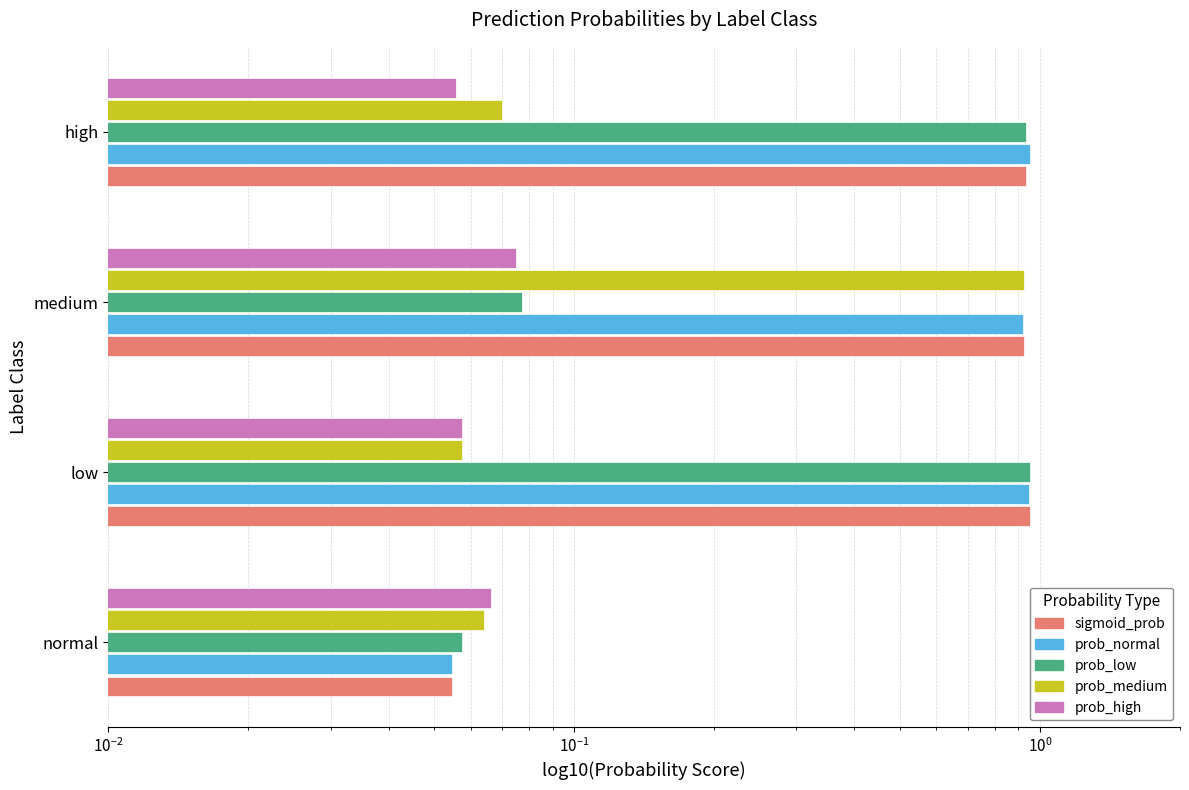

What is the value of the prob_high bar at the 3rd from the left?

0.1